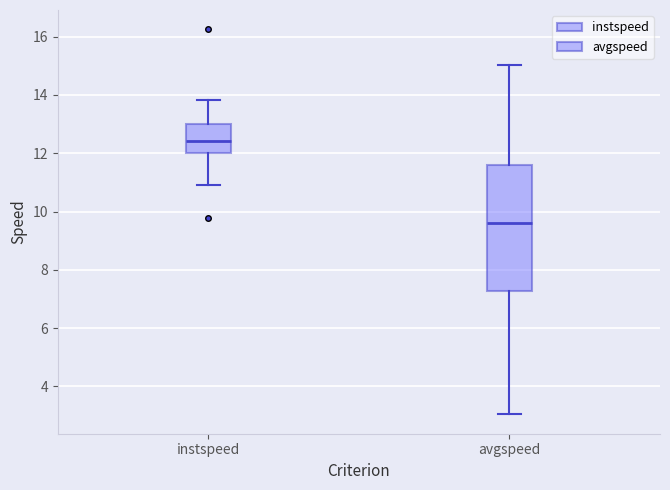

Where does the lower whisker of the box for avgspeed end on the y-axis? The values are not printed on the chart, so give them approximately, as read against the axis.

3.0